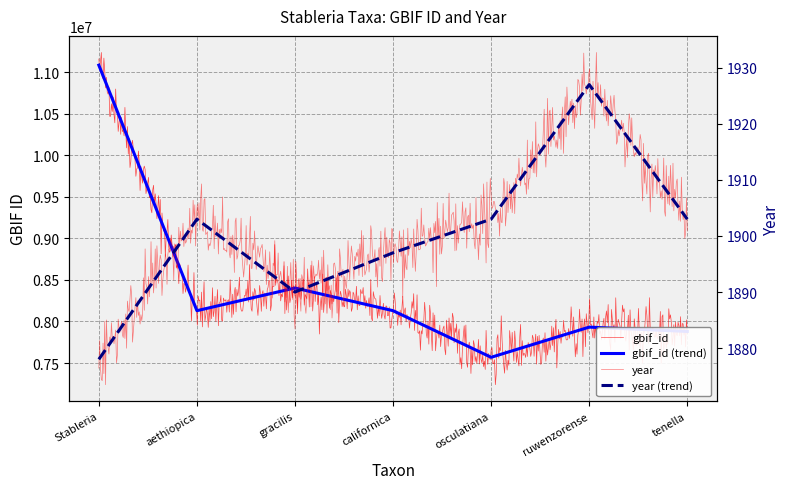

Which series has the largest total across all categories?

gbif_id